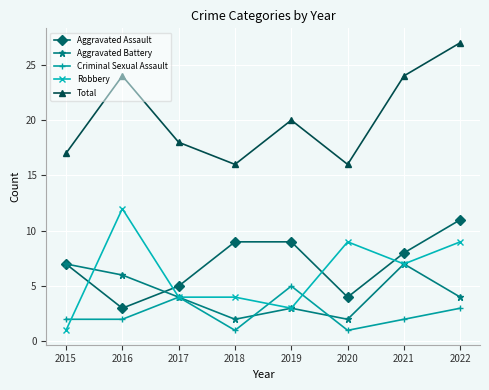

Rank the series by their maximum value, from lowest to highest.

Criminal Sexual Assault, Aggravated Battery, Aggravated Assault, Robbery, Total